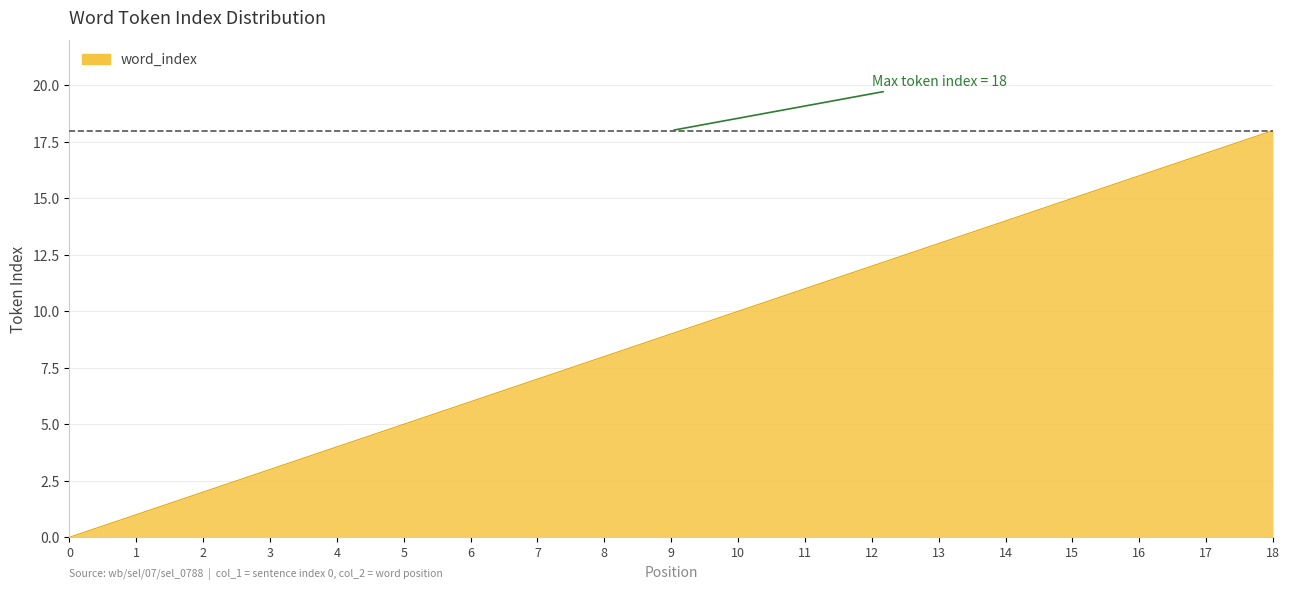

Which label corresponds to the largest value in the chart?

18